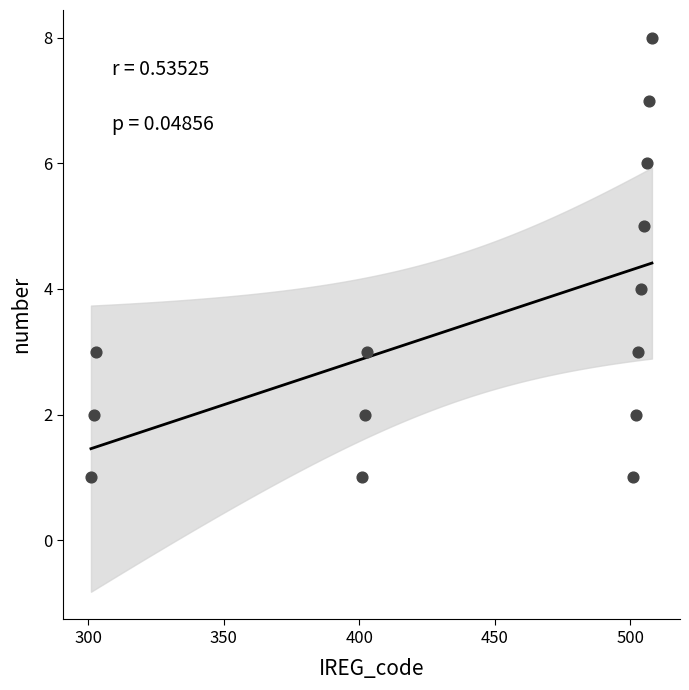

What is the range of Y values (max minus min)?

7